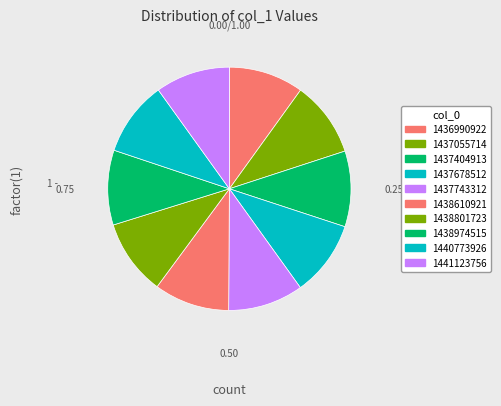

How many slices are in this pie chart?

10